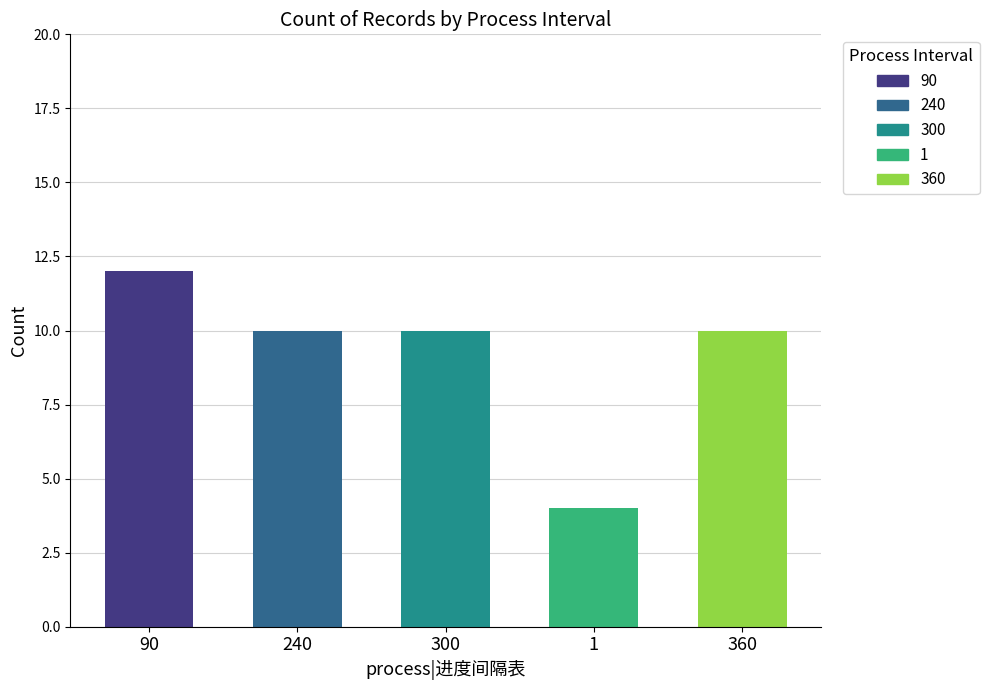

Rank the categories by value from highest to lowest.

90, 240, 300, 360, 1